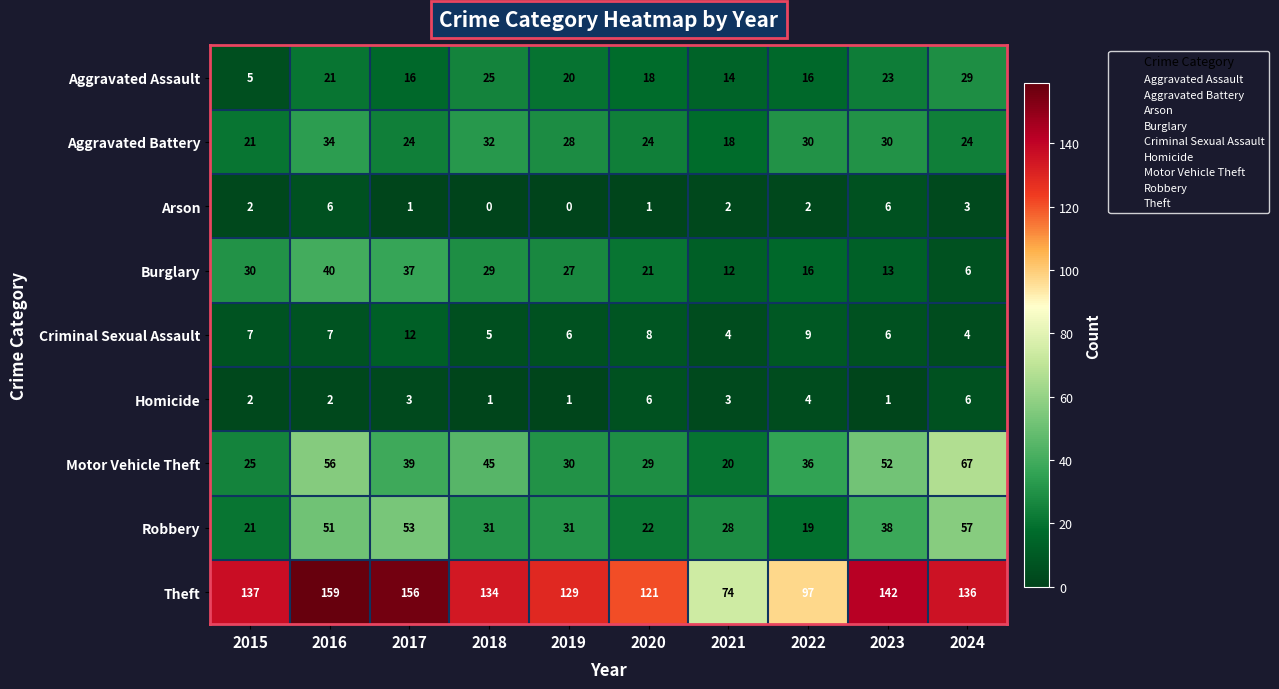

The value of Arson at 2016 is 11. True or false?

False